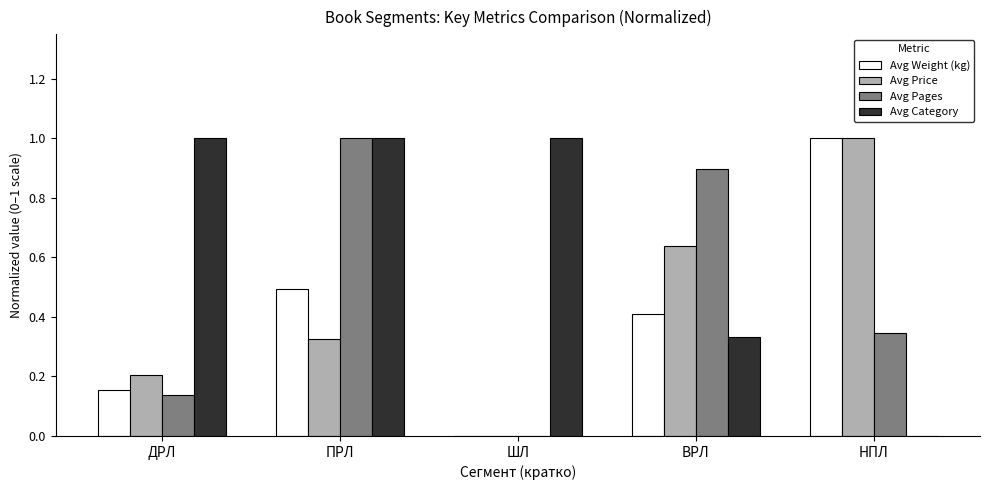

How many categories are shown in the chart?

5